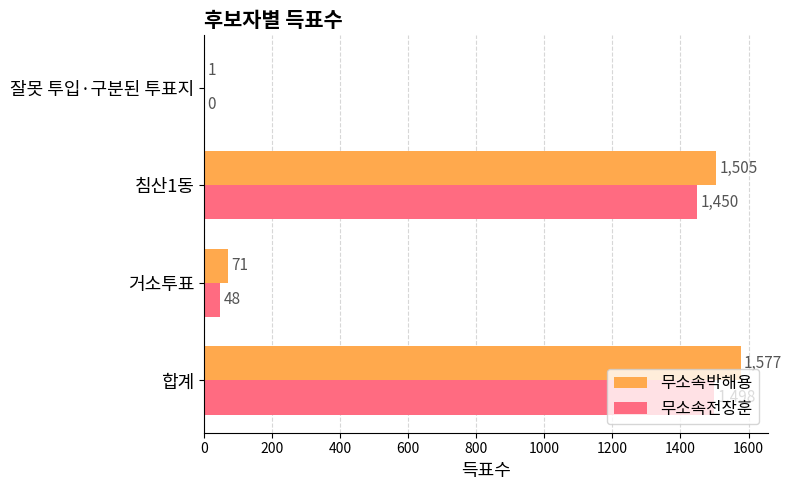

Is it true that 무소속전장훈 equals -493 at 잘못 투입·구분된 투표지?

False